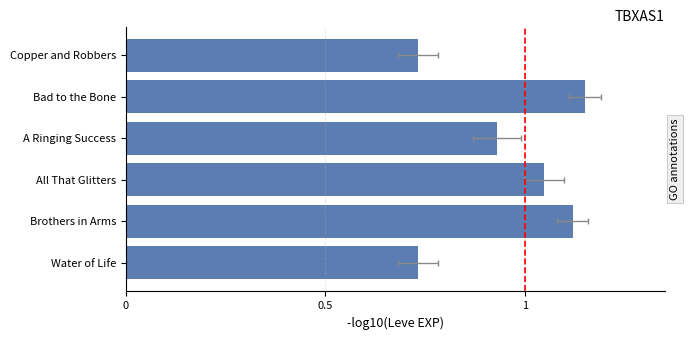

True or false: the data shows 1.6 at A Ringing Success.

False